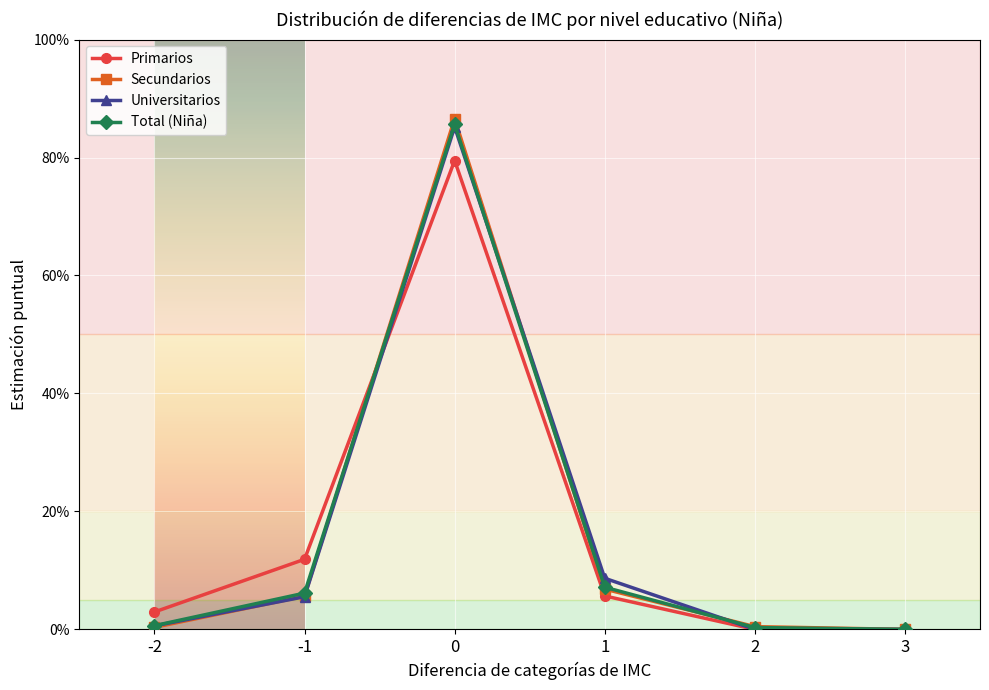

List the series in order of their peak value, lowest first.

Primarios, Universitarios, Total (Niña), Secundarios